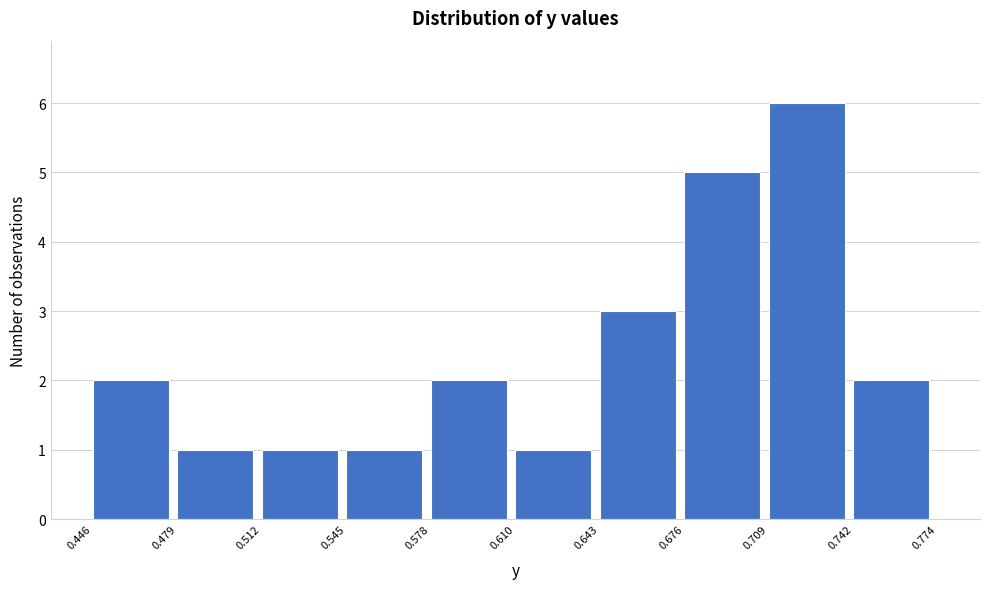

What is the height of the bar covering 0.578 to 0.610 on the x-axis? The values are not printed on the chart, so give them approximately, as read against the axis.

2